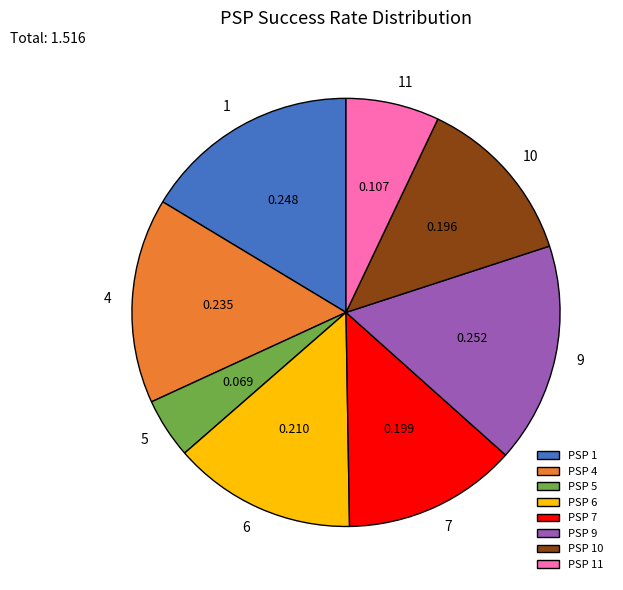

How many segments does this pie chart have?

8